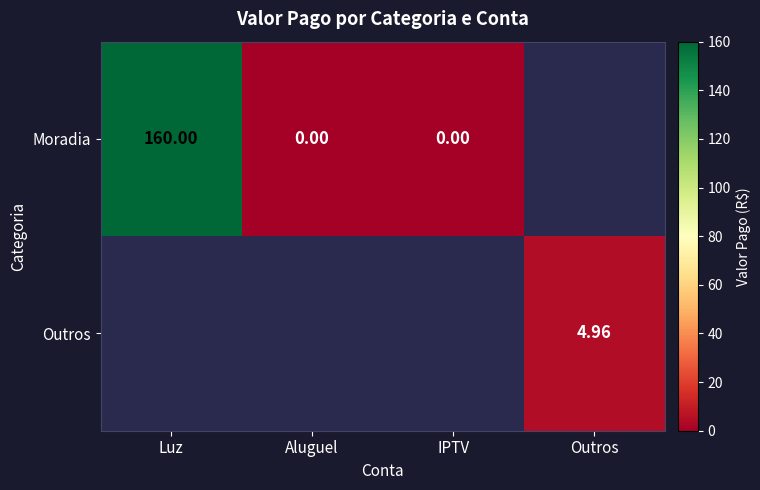

What is the difference between the maximum and second lowest values in the Moradia series?

160.0